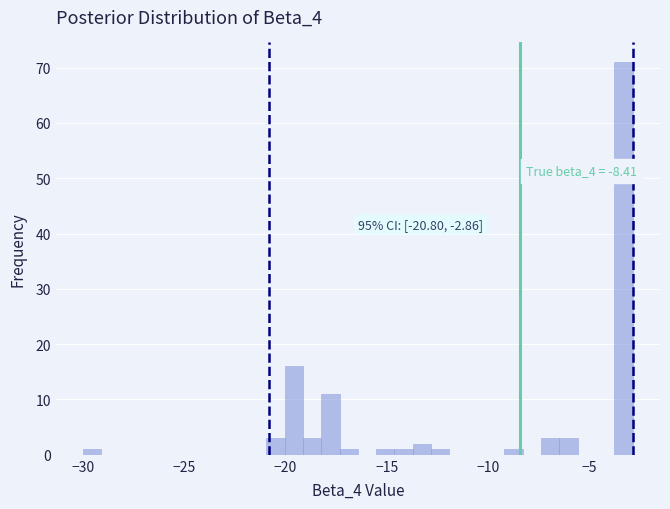

Read against the x-axis, roughly where is the centre of the tallest bar?

-3.5